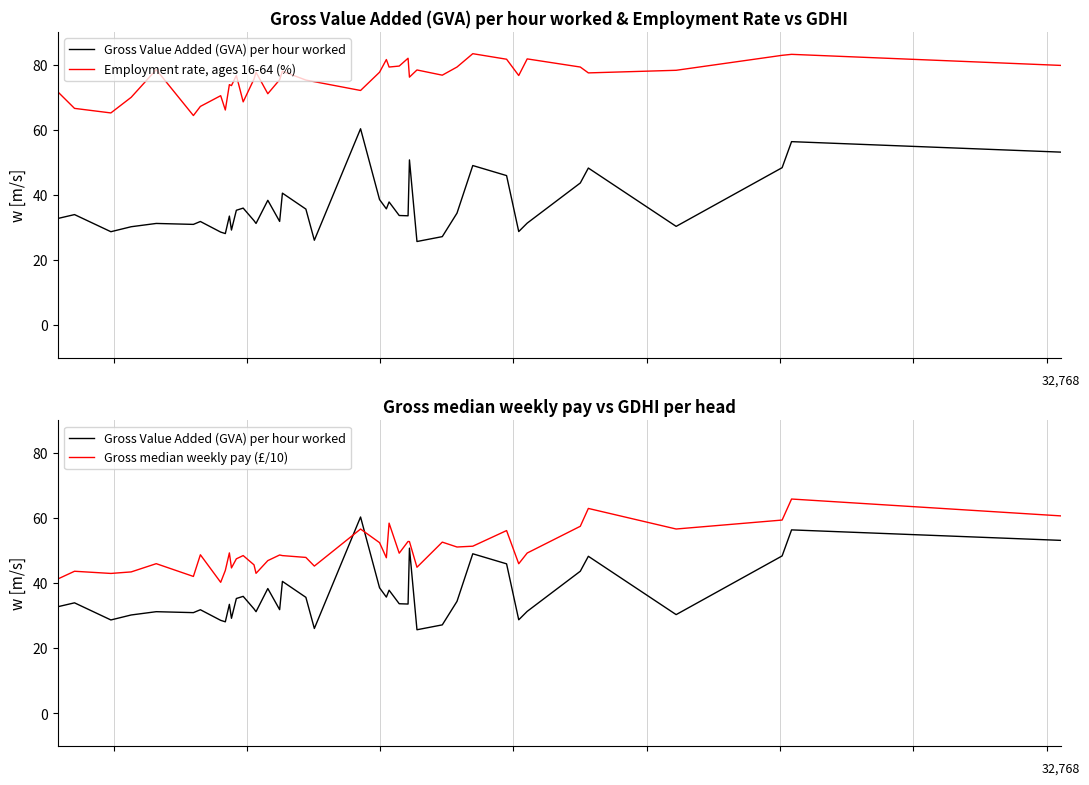

What is the value of the Employment rate, ages 16-64 (%) point at the 19th from the left?

75.3